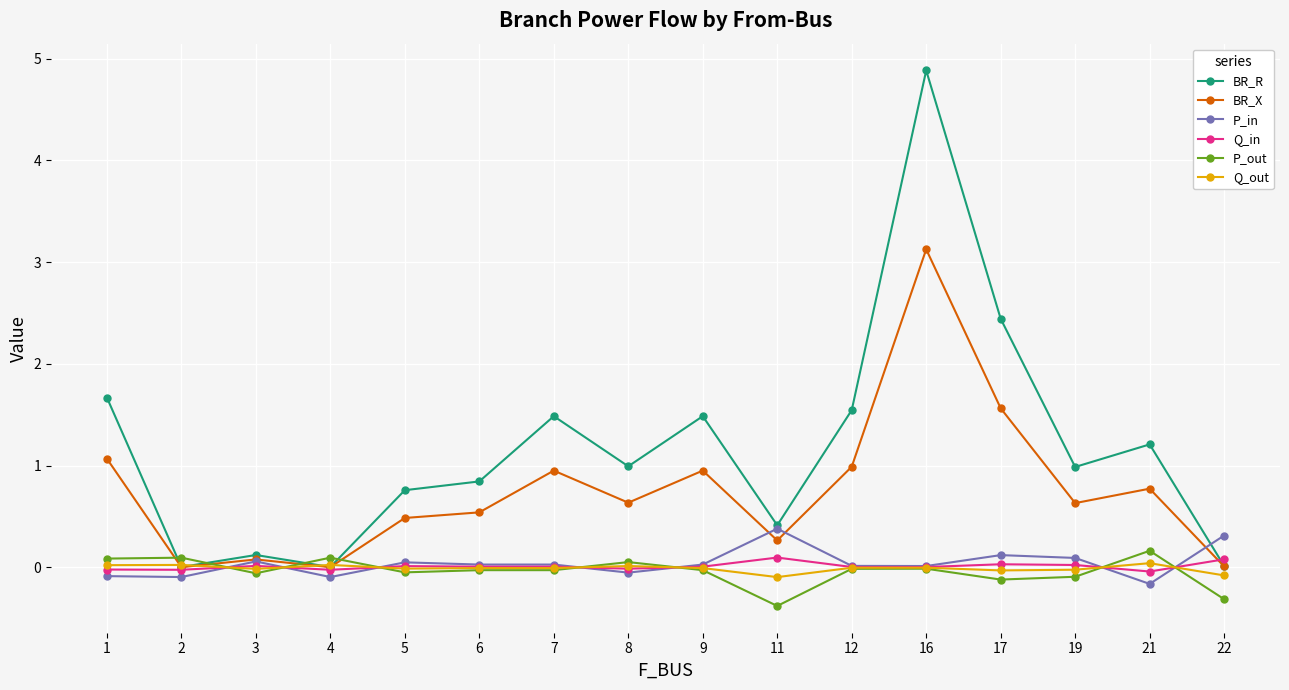

Rank the series by their maximum value, from highest to lowest.

BR_R, BR_X, P_in, P_out, Q_in, Q_out